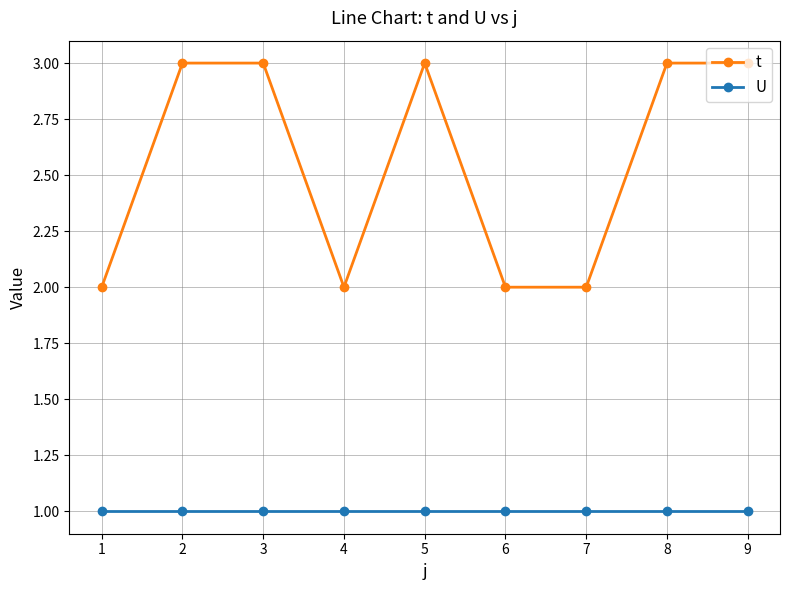

At how many categories does at least one series exceed 1?

9